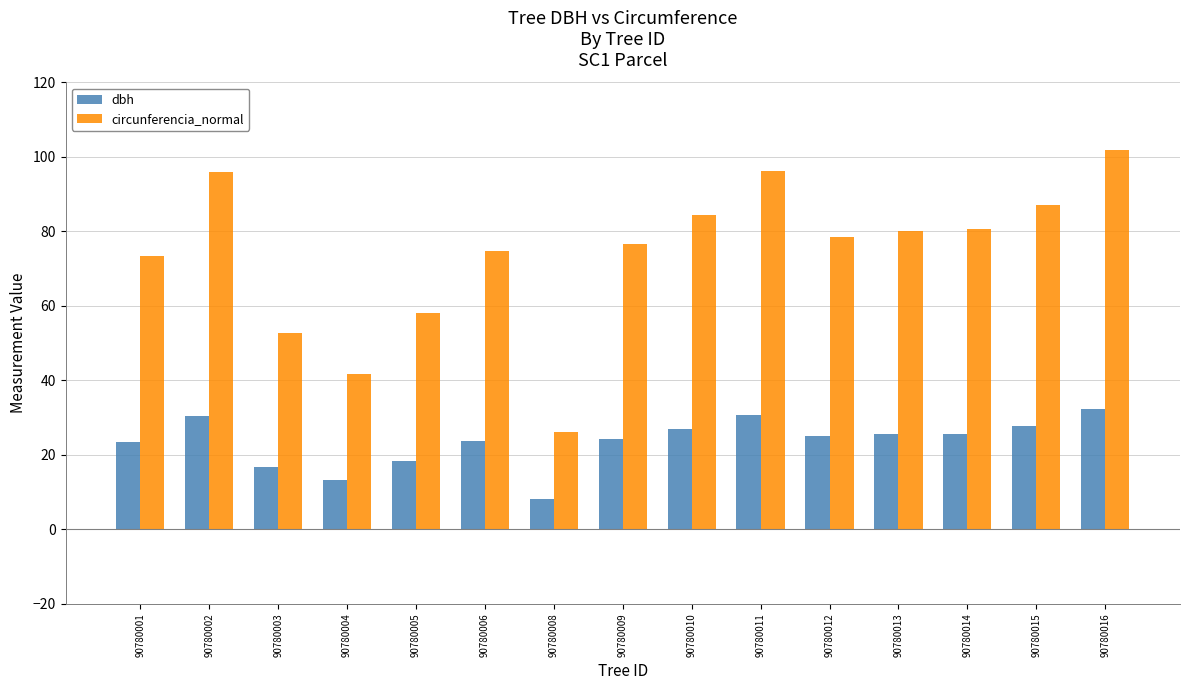

How many bars are there in total?

30